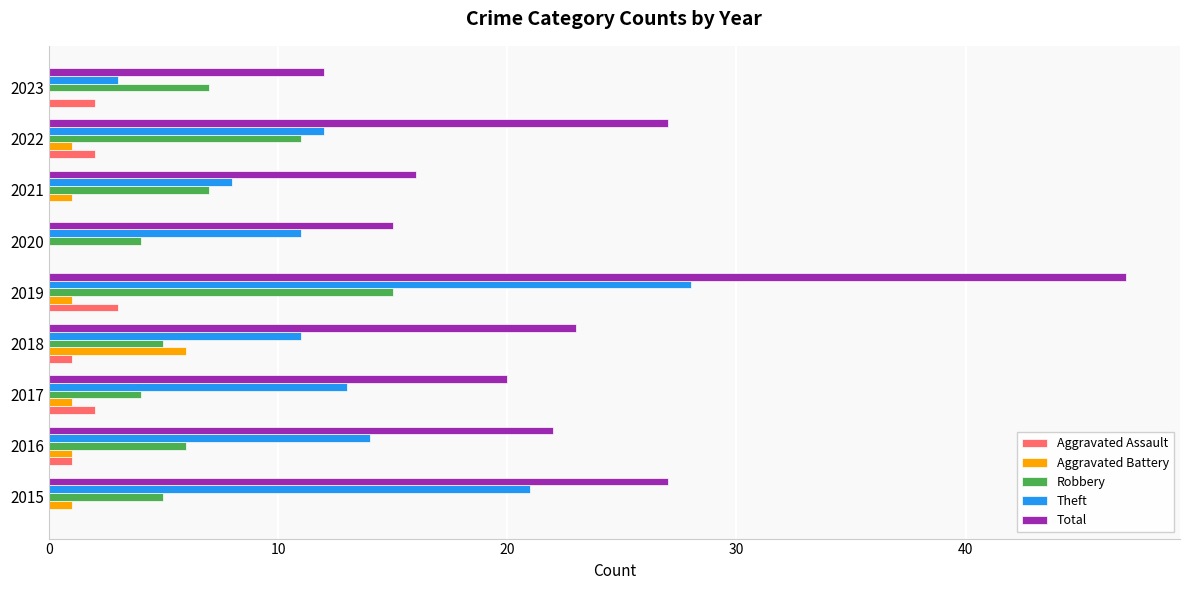

At which category does the chart reach its peak across all series?

2019